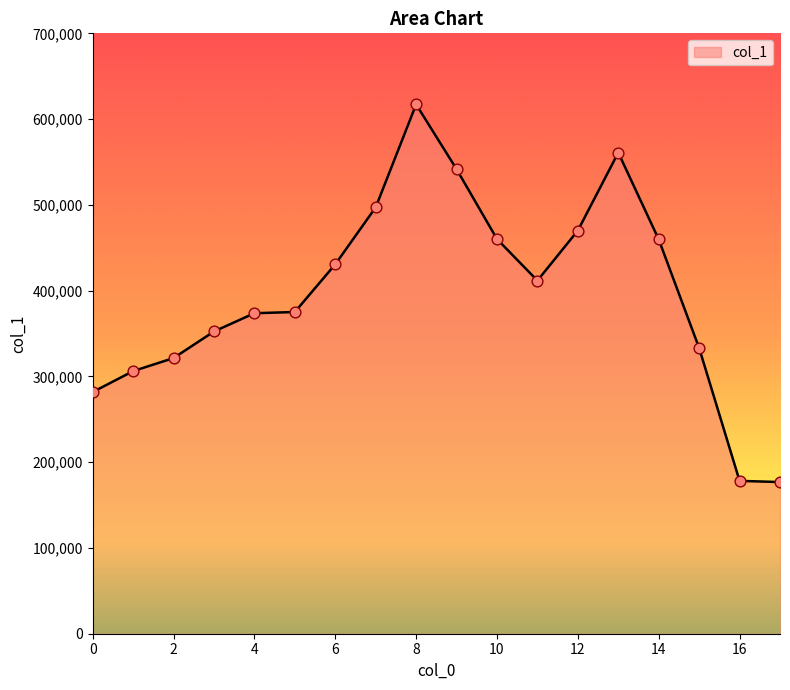

What is the difference between the maximum and minimum values?

440262